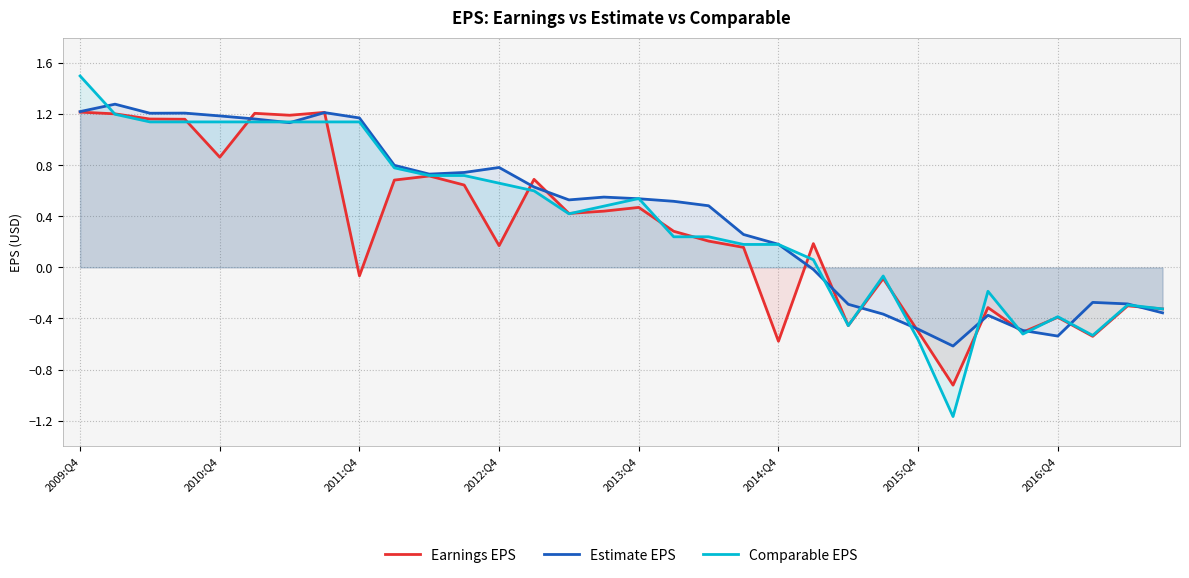

How many intersections are there between Estimate EPS and Earnings EPS?

13